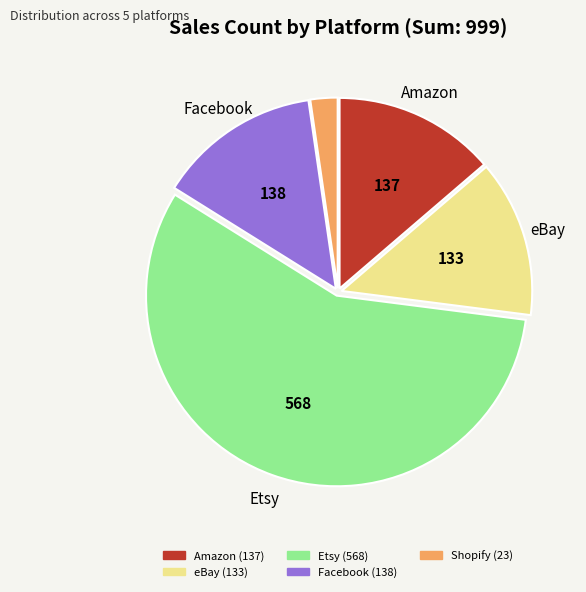

Does any single category account for the majority?

Yes